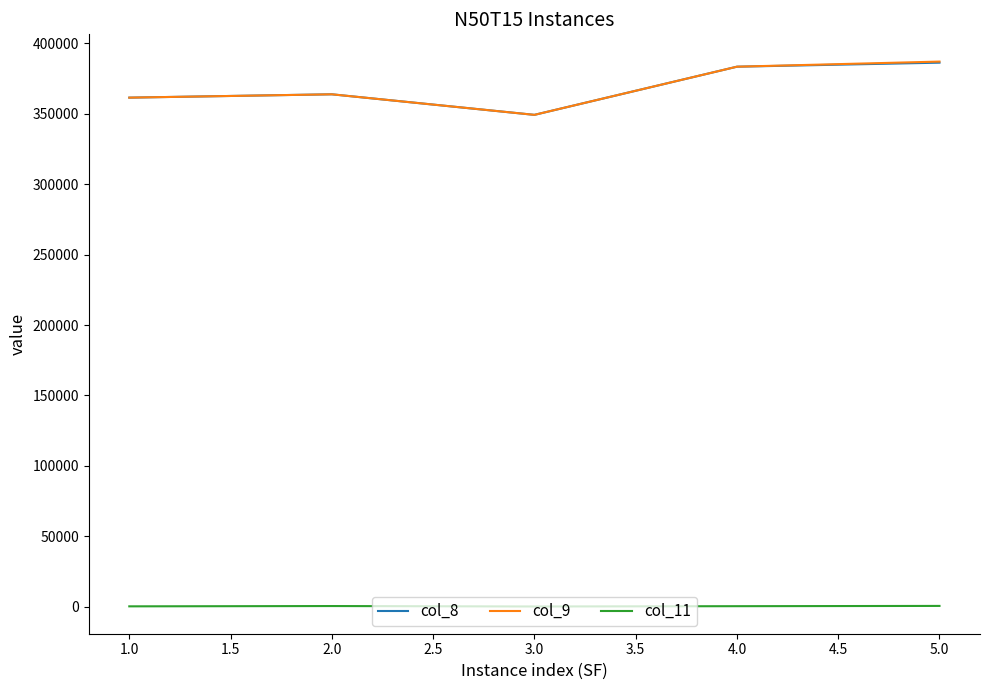

What is the maximum value shown in the chart?

387040.4